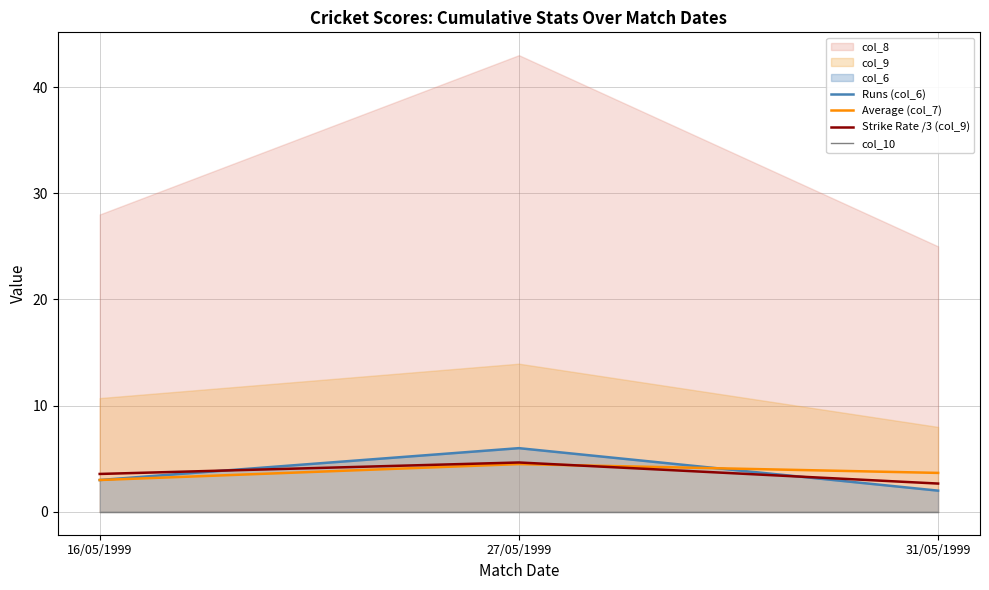

What is the highest value of the Runs (col_6) series?

6.0